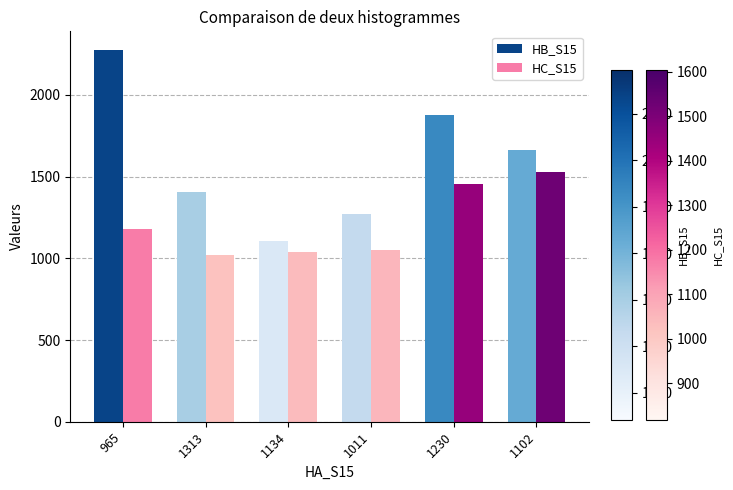

What are all the series names shown in the legend?

HB_S15, HC_S15